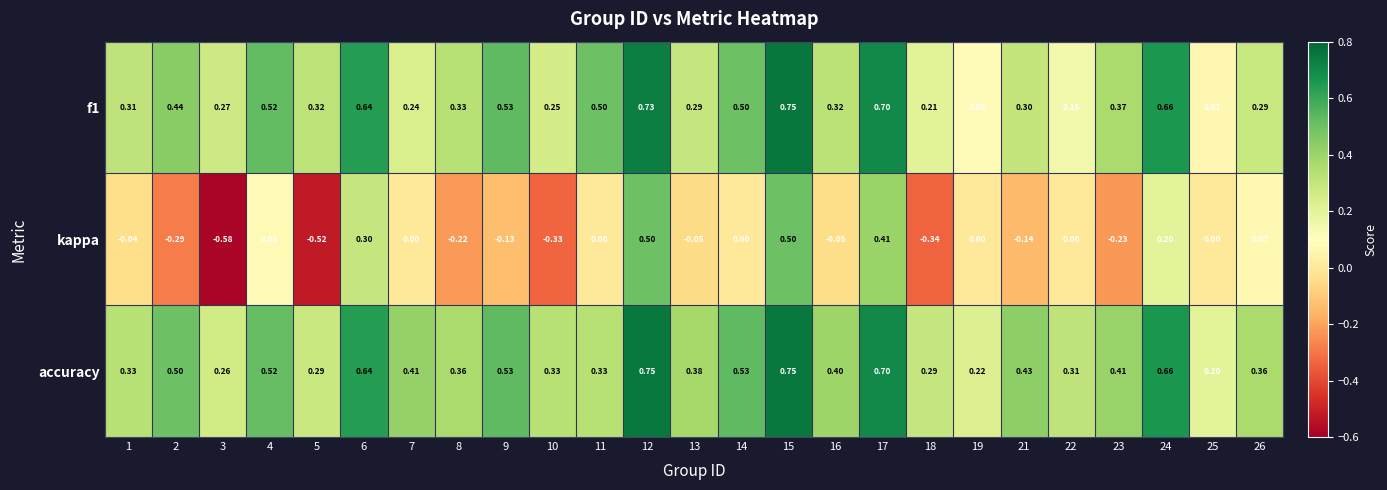

What is the total value across all series at 18?

0.2